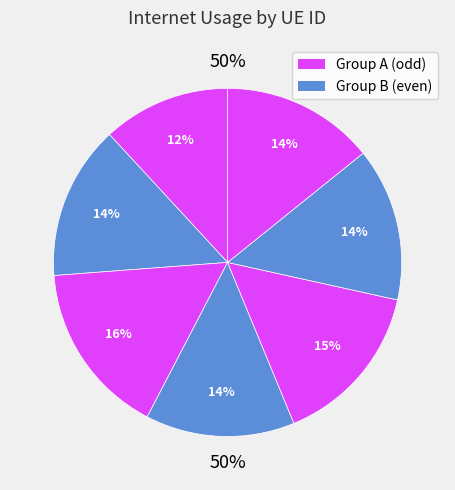

How many slices are in this pie chart?

7